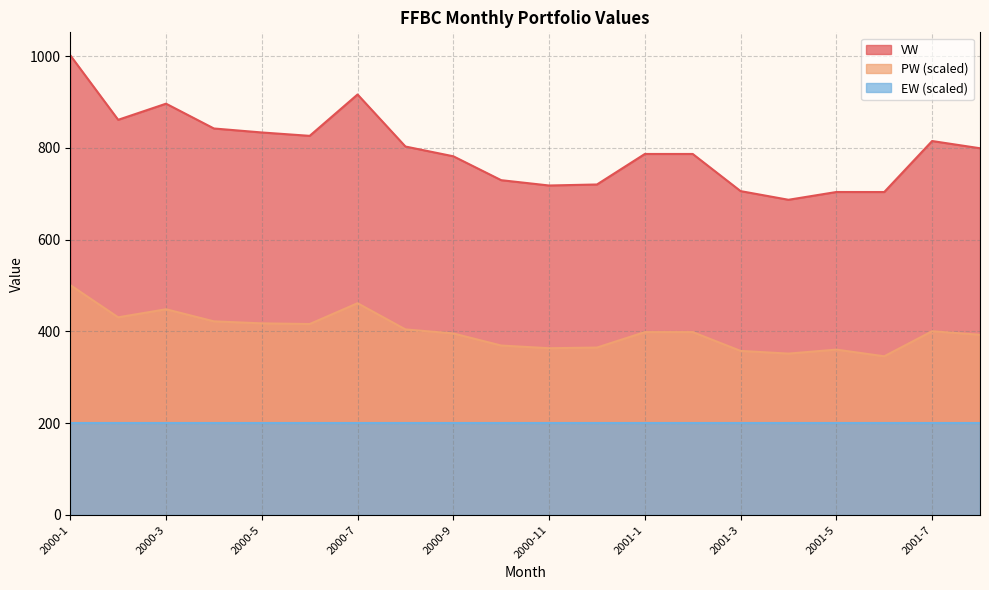

List the series in order of their overall mean, highest first.

VW, PW (scaled), EW (scaled)